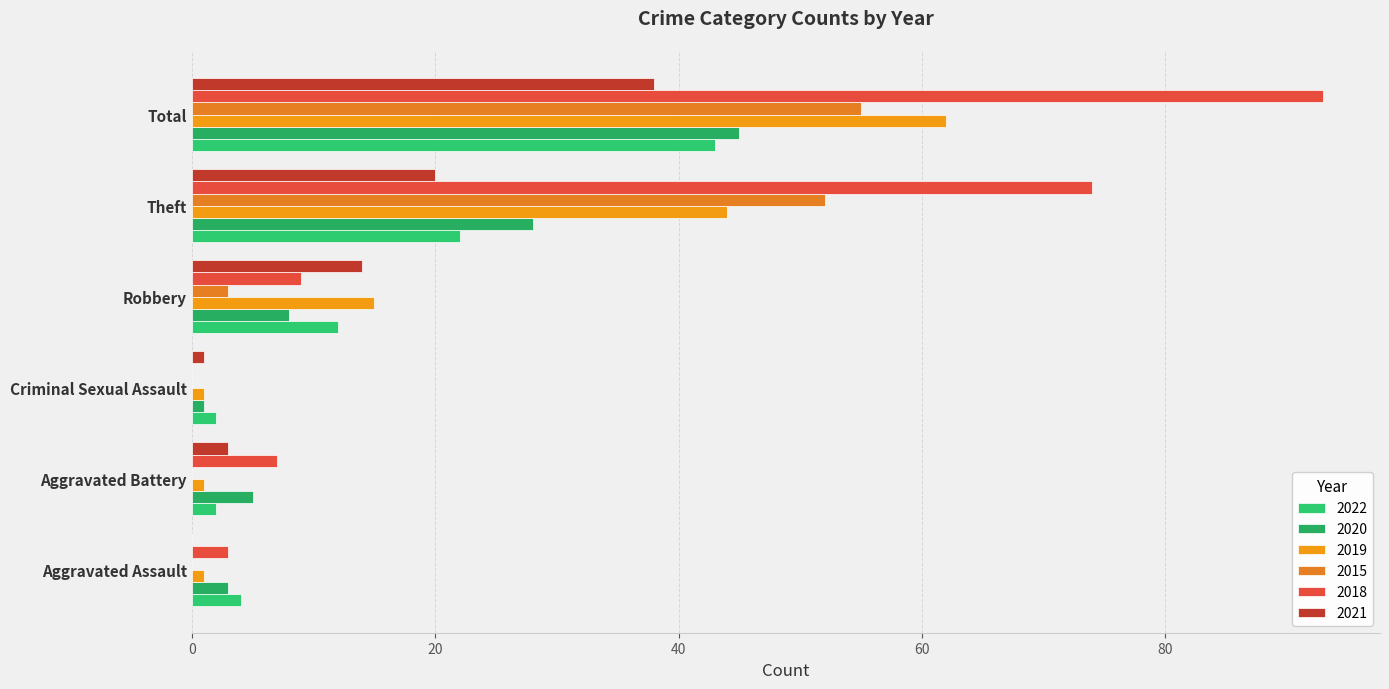

Which has a higher value, Total or Aggravated Battery?

Total